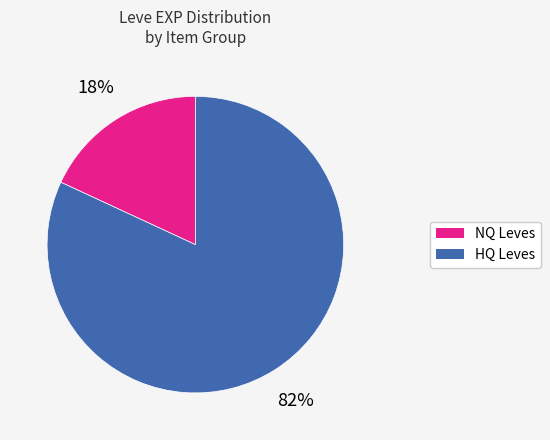

Is there any slice that represents more than half of the pie?

Yes